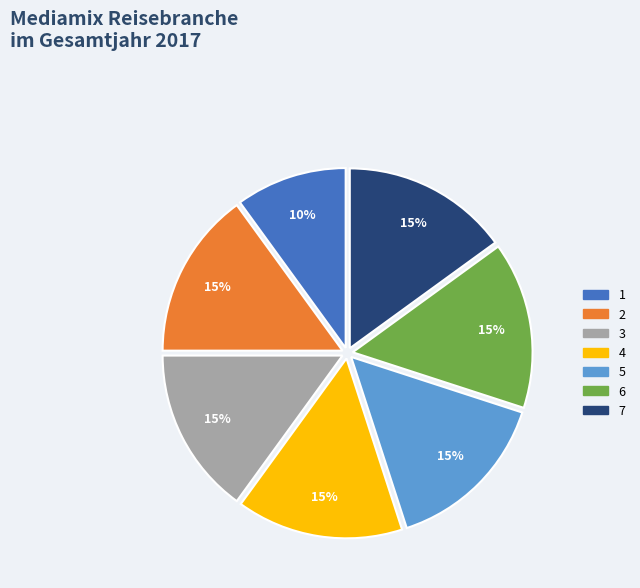

Is the sum of 4 and 6 greater than half?

No